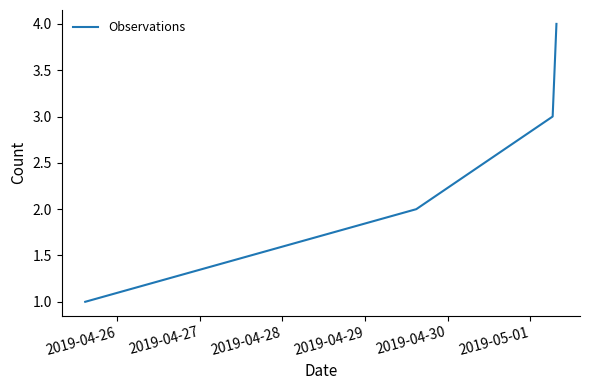

True or false: there are more than 1 points higher than both neighbors.

False